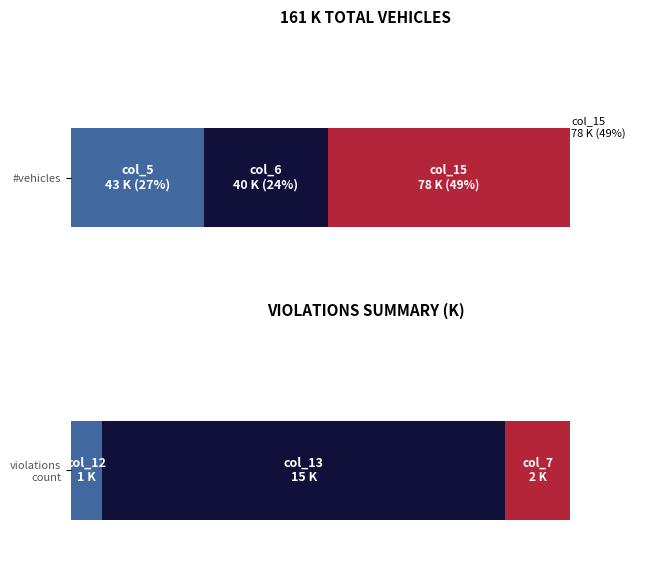

True or false: col_13 has a value of 667 at 2:00.

False